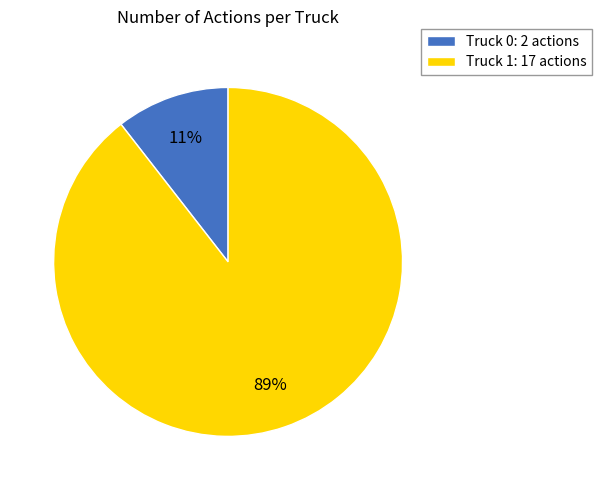

How many segments does this pie chart have?

2